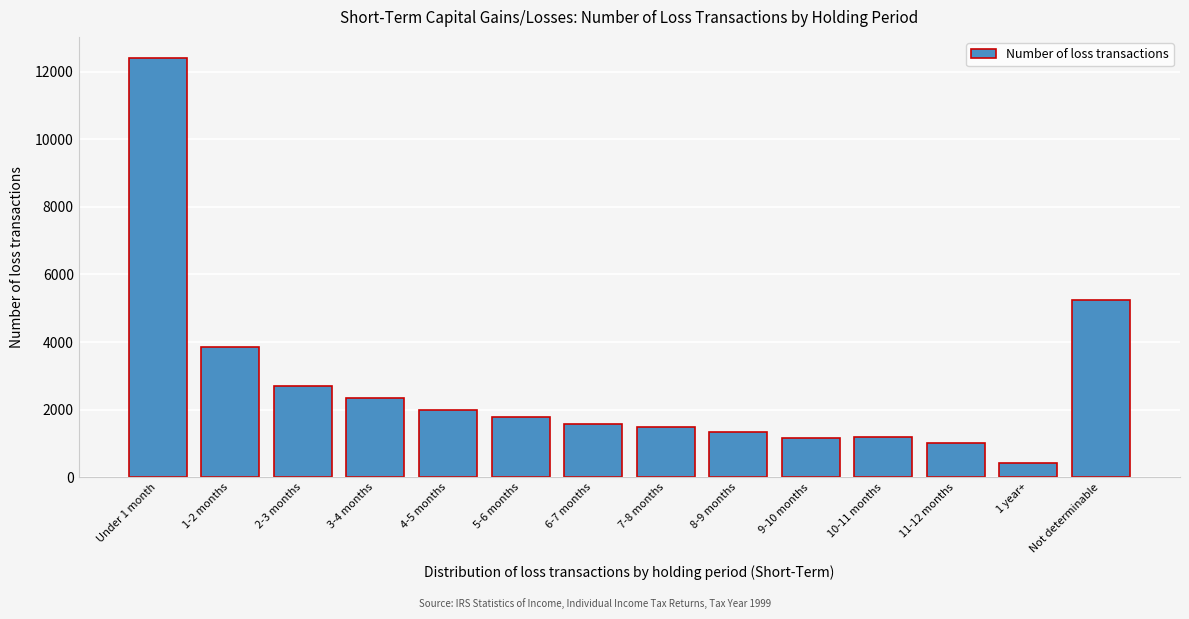

What is the label of the 9th bar from the left?

8-9 months